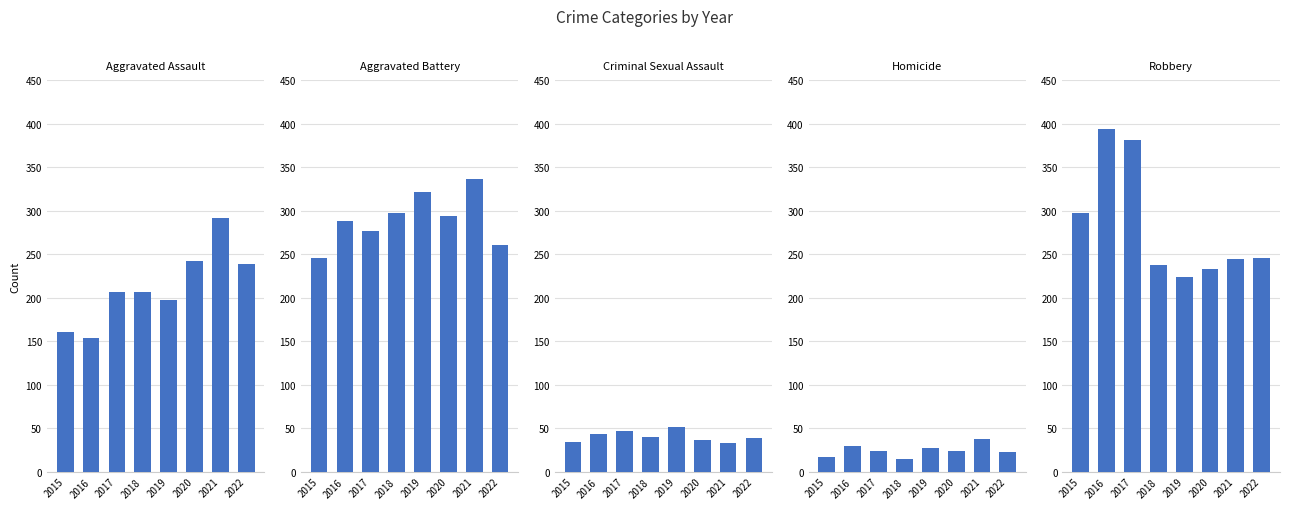

Count the number of data series in this chart.

5